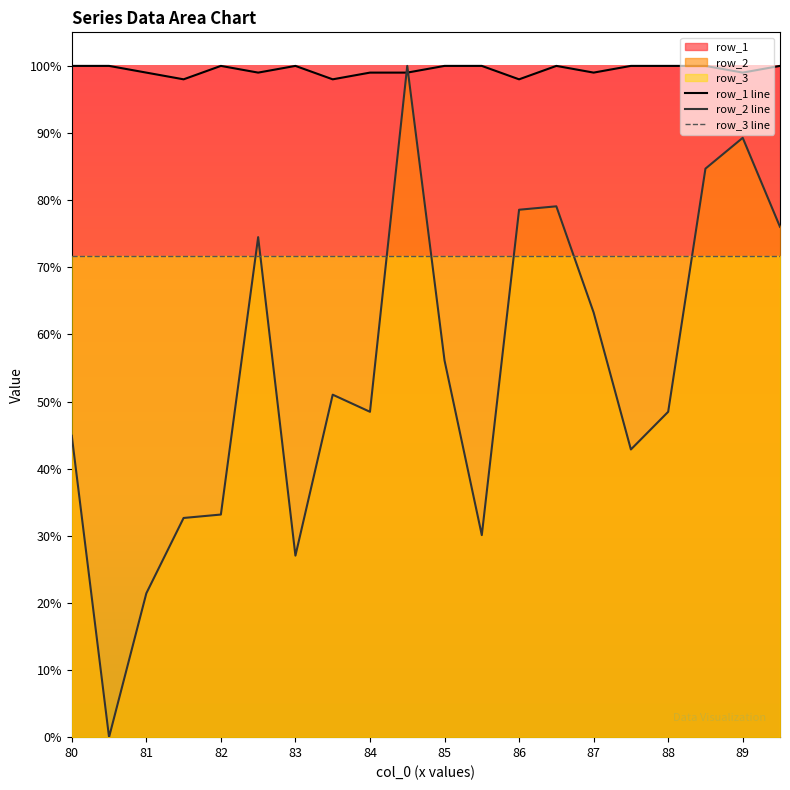

Is the value of row_1 at 81.5 greater than the value of row_2 at 81?

Yes